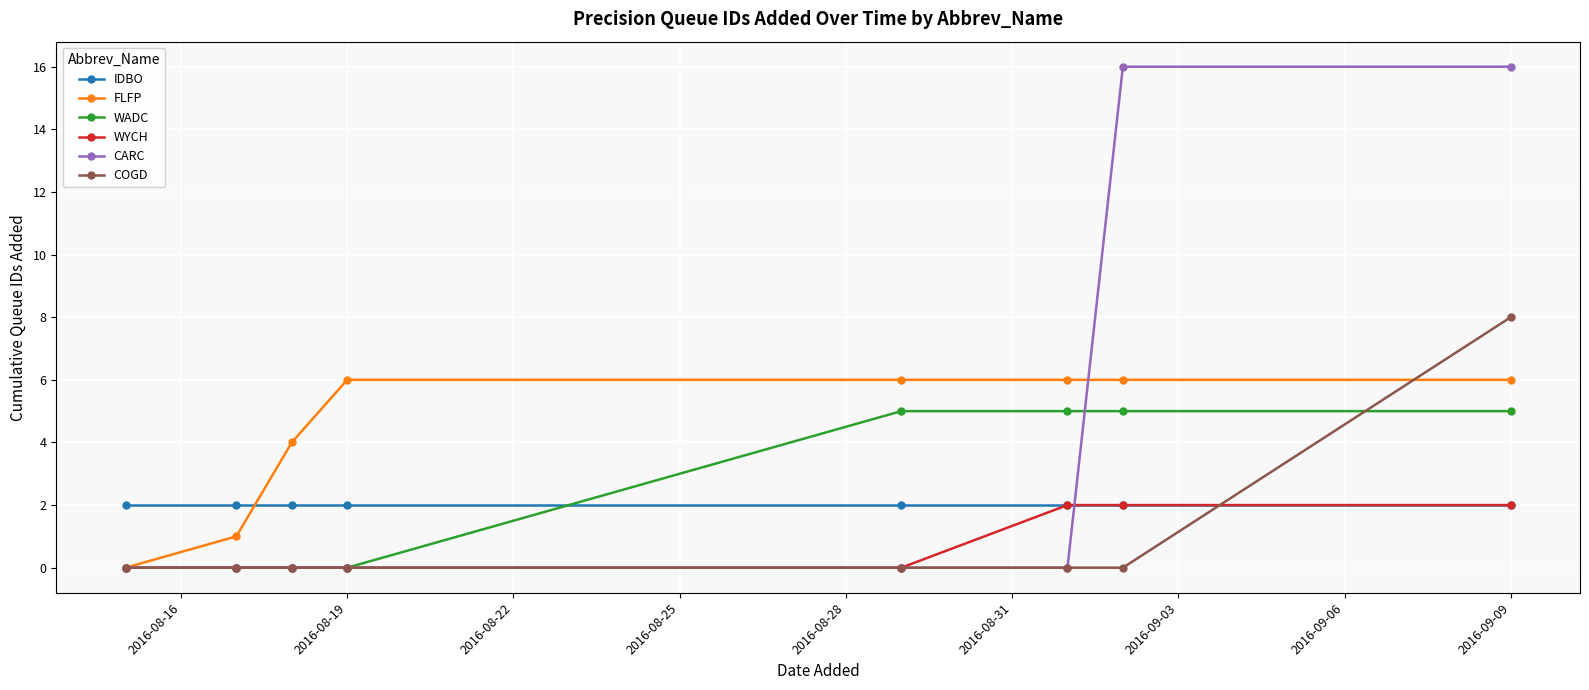

Which series has the widest spread of values?

CARC